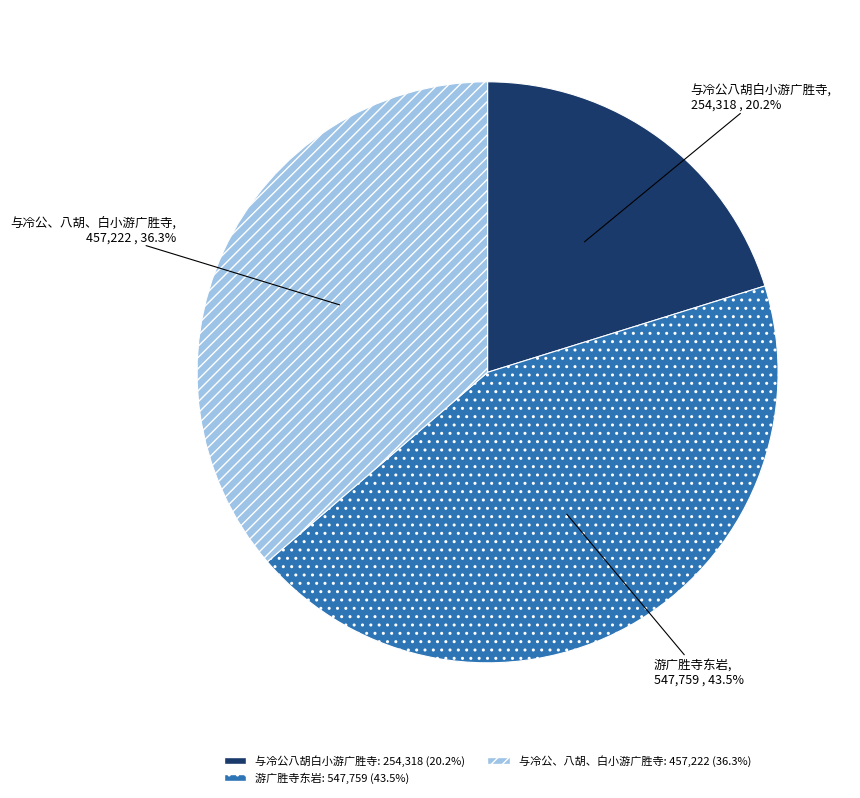

Is there a majority slice in this chart?

No